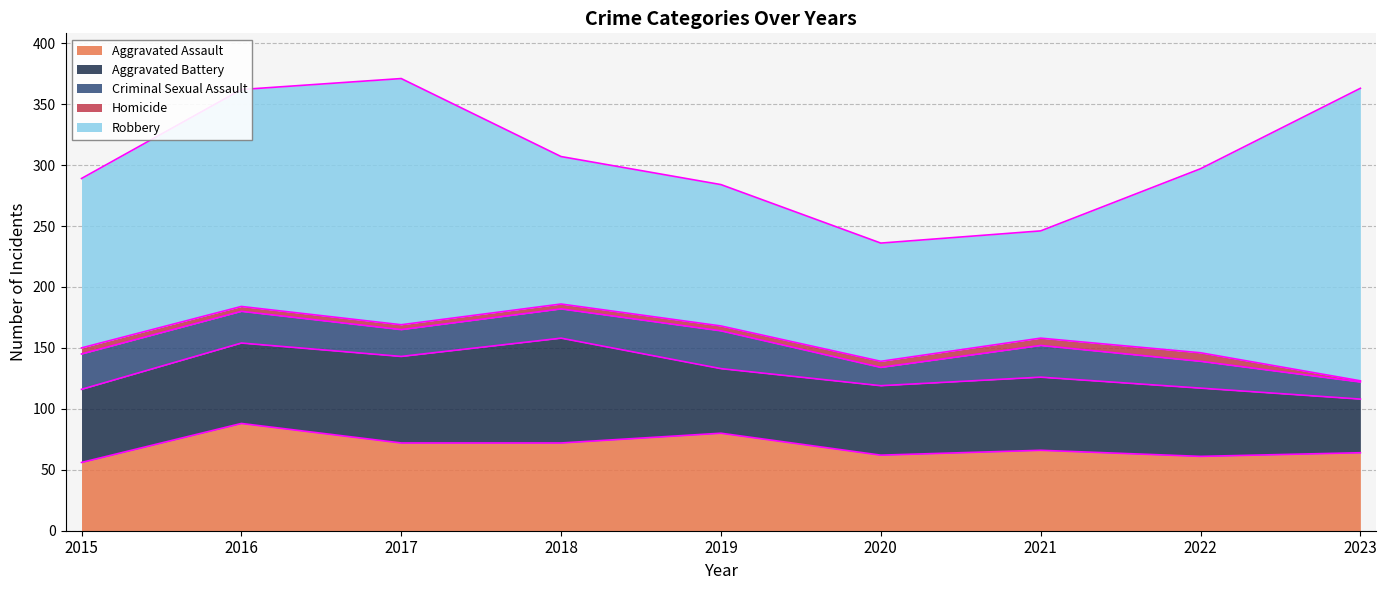

True or false: Criminal Sexual Assault and Aggravated Assault intersect in this chart.

False